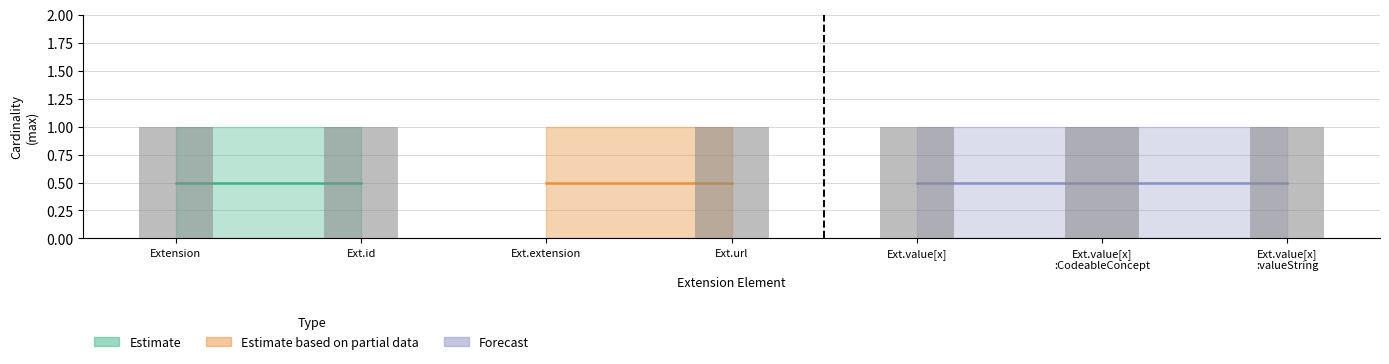

Are the bars horizontal?

No